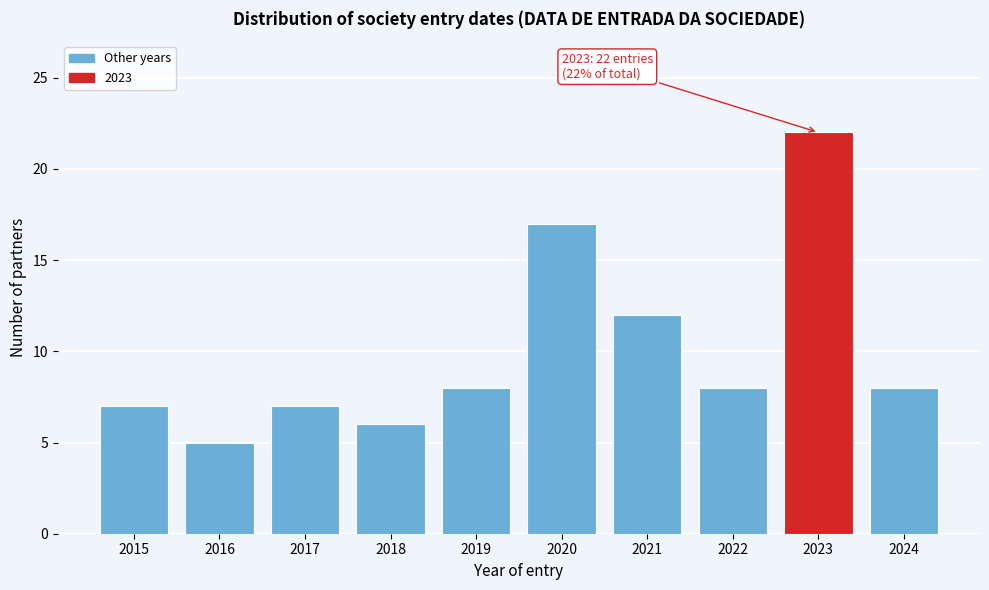

Reading right to left, extract all data points from this chart.

2024=8	2023=22	2022=8	2021=12	2020=17	2019=8	2018=6	2017=7	2016=5	2015=7